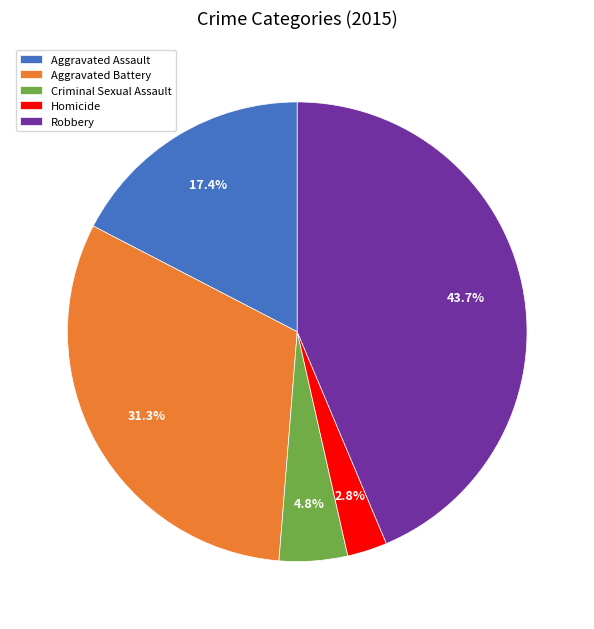

Count the number of slices in the pie.

5